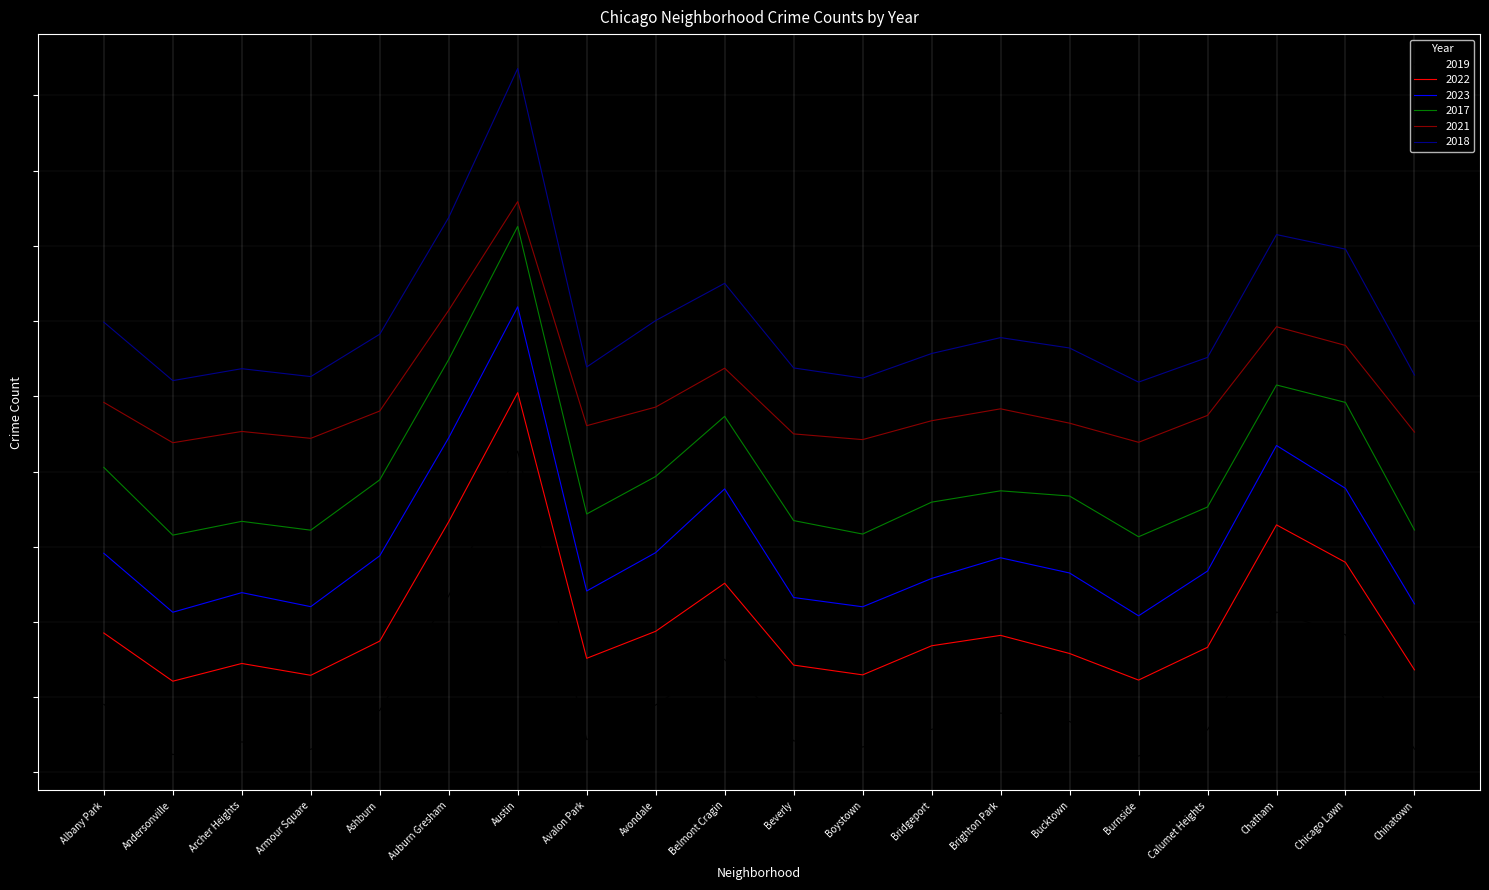

Reading right to left, extract all data points from this chart.

2019: -827.9	998.1	1360.1	-519.9	-938.9	-386.9	-252.9	-512.9	-793.9	-695.9	606.1	-123.9	-675.9	3927.1	1619.1	-208.9	-831.9	-712.9	-914.9	-112.9
2022: 436.8	2151.8	2749.8	796.8	273.8	697.8	986.8	820.8	356.8	512.8	1818.8	1051.8	620.8	4859.8	2800.8	895.8	349.8	538.8	255.8	1024.8
2023: 1488.8	3331.8	4015.8	2012.8	1298.8	1981.8	2224.8	1894.8	1442.8	1590.8	3323.8	2306.8	1694.8	6228.9	4139.9	2255.8	1444.8	1668.8	1355.8	2296.8
2017: 2668.0	4703.0	4981.0	3035.0	2560.0	3210.0	3293.0	3112.0	2603.0	2818.0	4481.0	3522.0	2923.0	7511.0	5388.0	3468.0	2665.0	2806.0	2586.0	3667.0
2021: 4229.9	5611.9	5910.9	4495.9	4066.9	4371.9	4600.9	4410.9	4109.9	4200.9	5248.9	4628.9	4331.9	7906.9	6173.9	4565.9	4129.9	4239.9	4059.9	4703.9
2018: 5140.1	7148.1	7380.1	5421.1	5027.1	5571.1	5737.1	5483.1	5091.1	5253.1	6603.1	6009.1	5268.1	10030.1	7654.1	5791.1	5115.1	5241.1	5051.1	5984.1